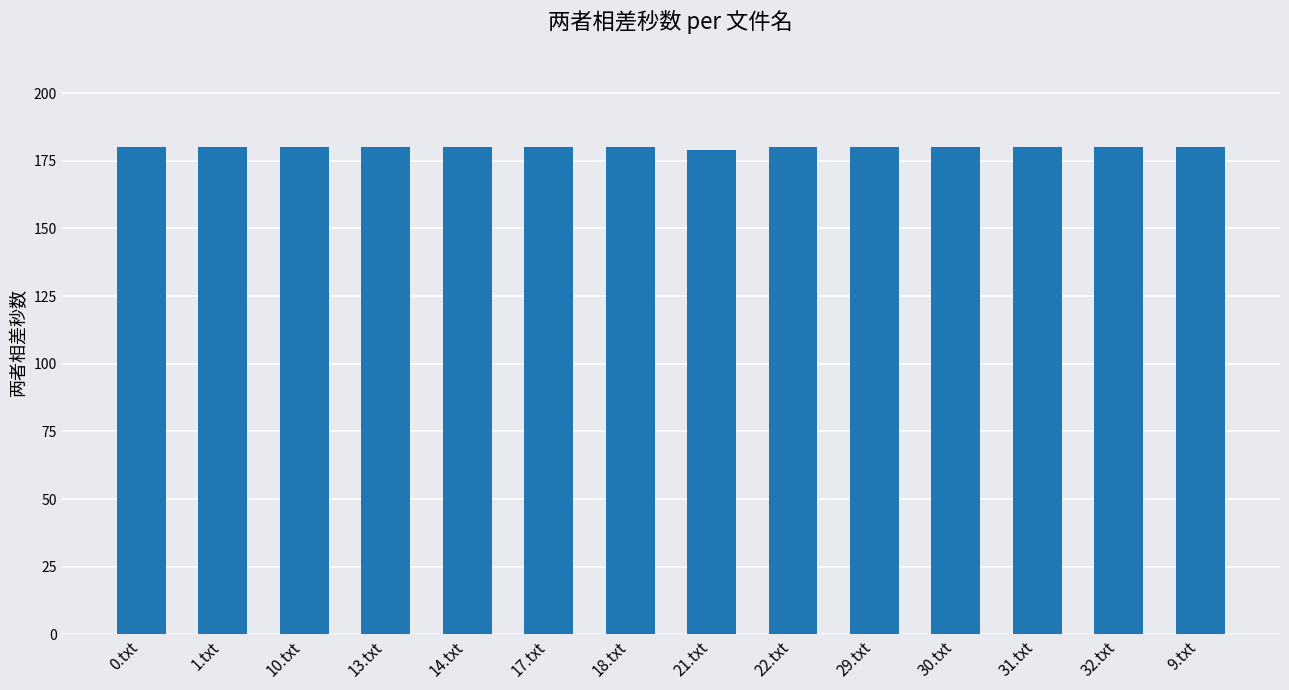

What is the label of the 13th bar from the right?

1.txt